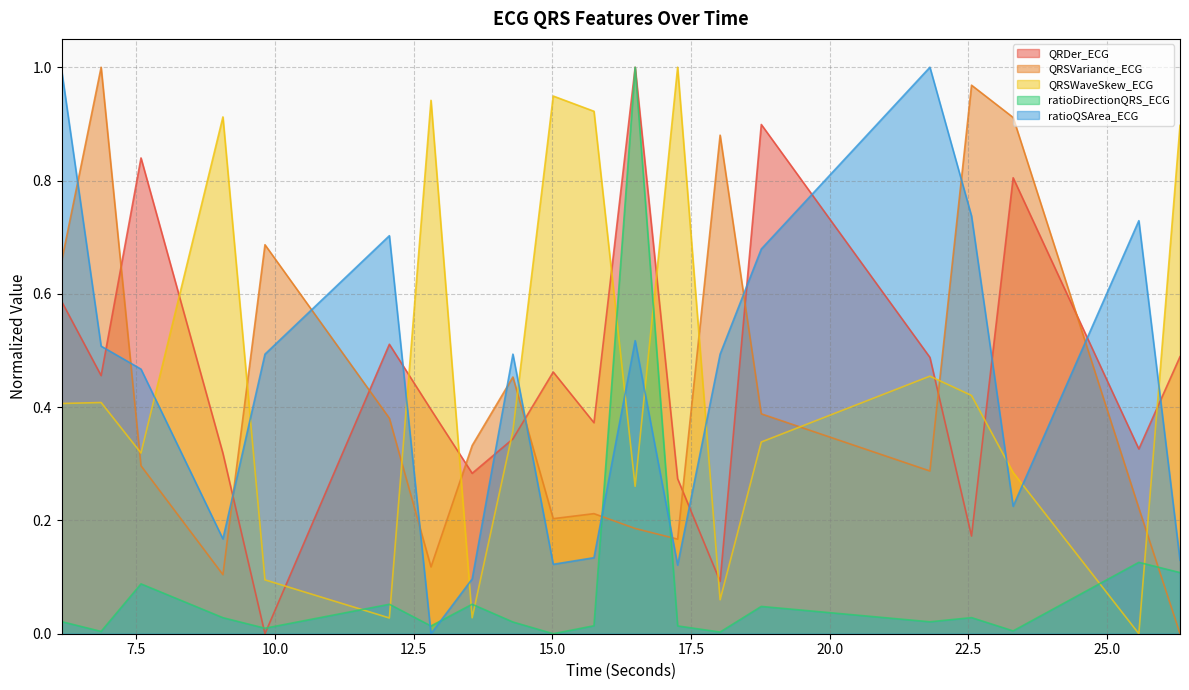

Rank the categories by QRDer_ECG value from highest to lowest.

16.4921875, 18.765625, 7.5859375, 23.3046875, 6.15625, 12.0625, 26.3125, 21.8046875, 15.015625, 6.8671875, 12.8125, 15.75, 14.2890625, 25.5703125, 9.0625, 13.5546875, 17.2578125, 22.5546875, 18.0234375, 9.8203125